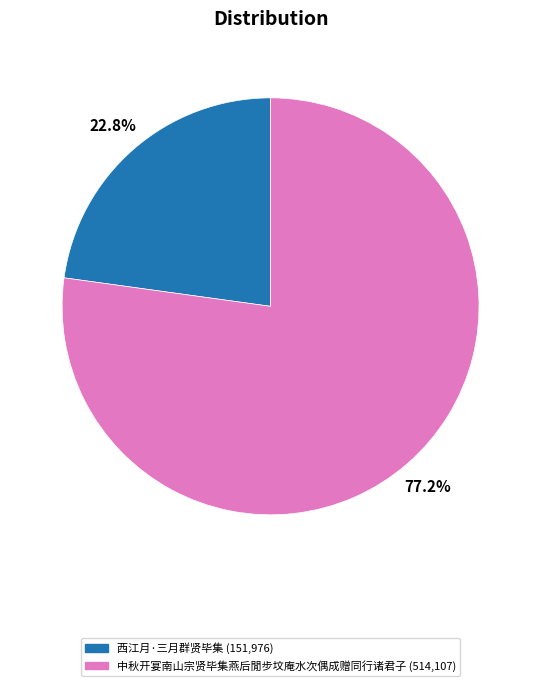

What is the smallest slice in the pie chart?

西江月·三月群贤毕集